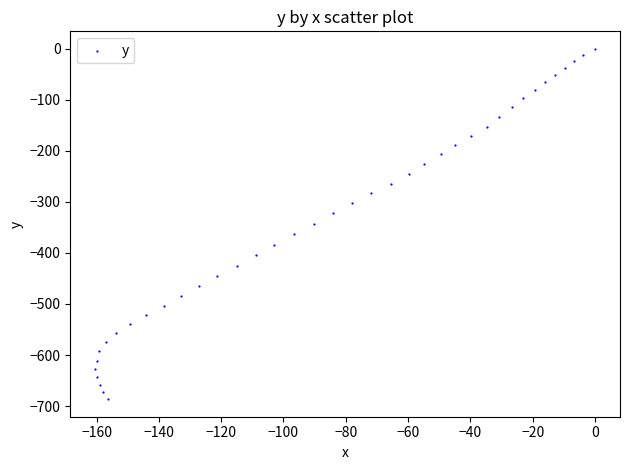

What is the range of X values (max minus min)?

160.4